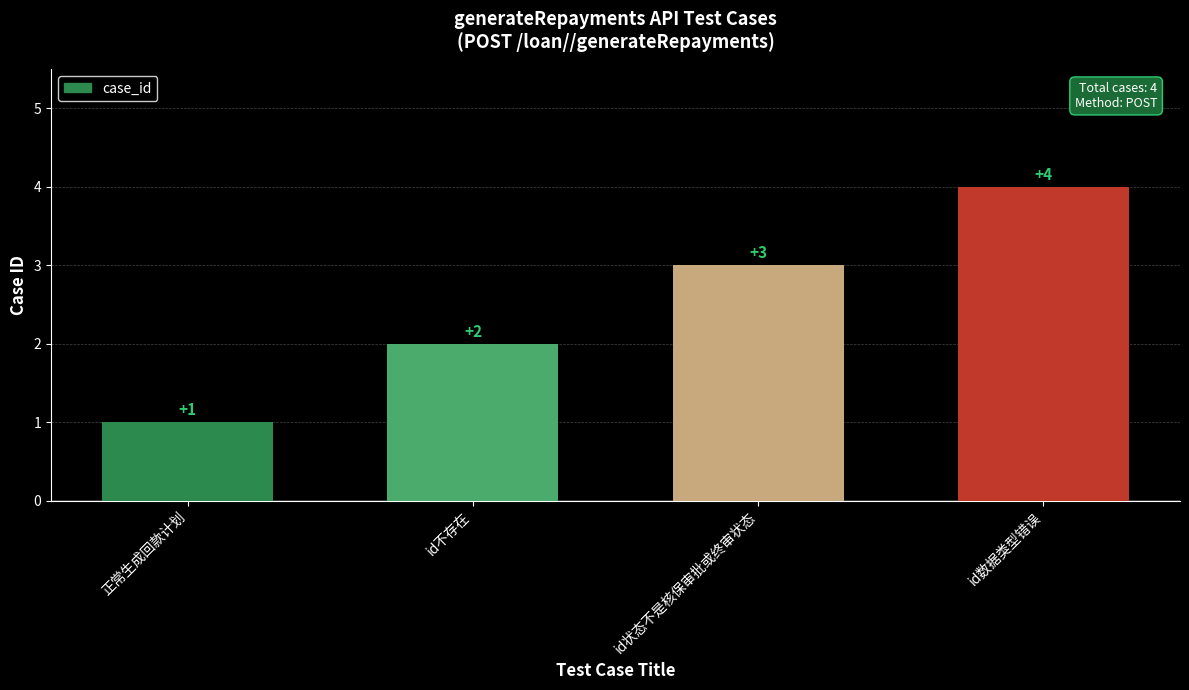

How many values are between 2 and 4?

3